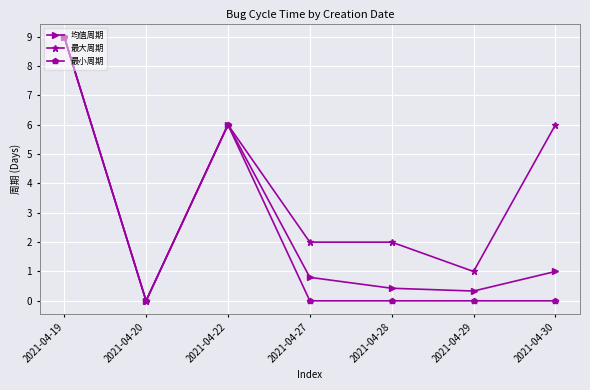

Does the chart have visible grid lines?

Yes